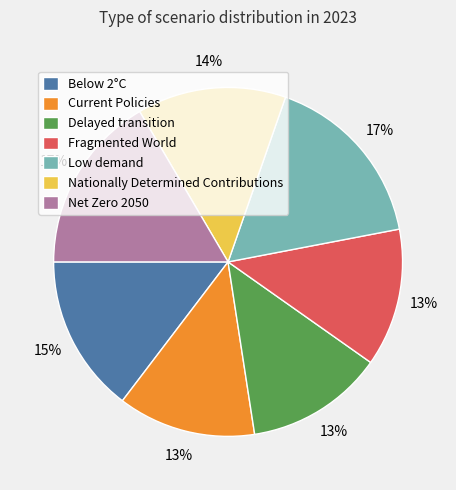

How many slices are in this pie chart?

7